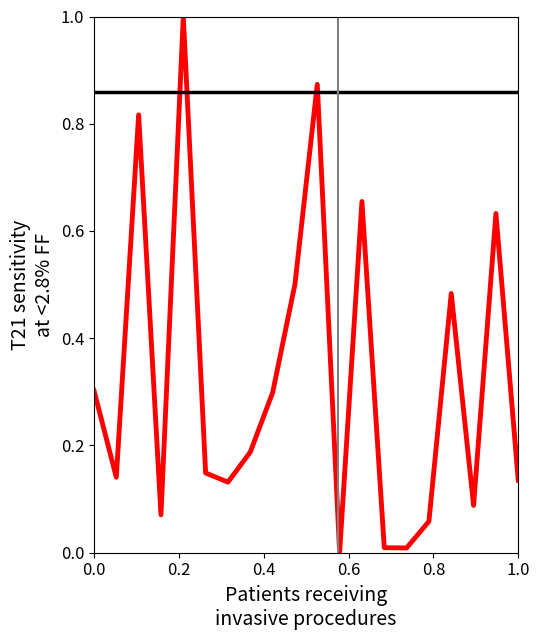

What is the value of the 16th point from the left?

0.1